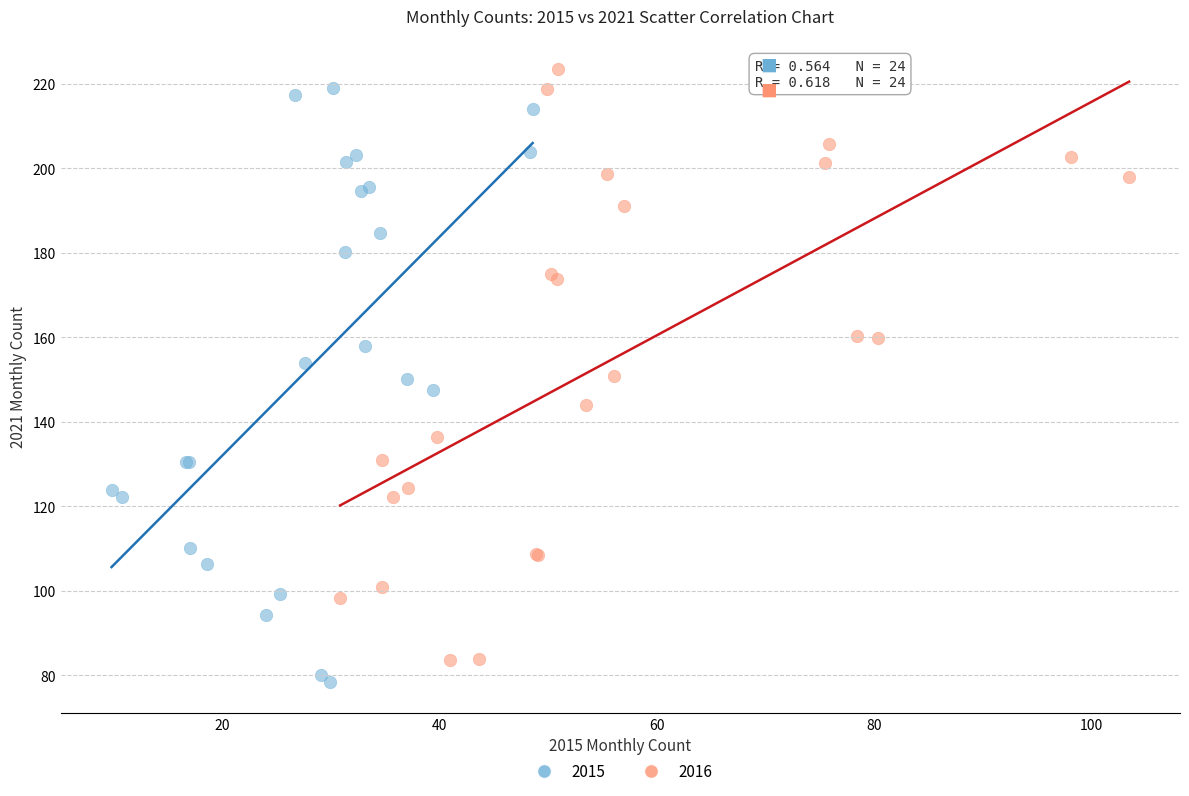

Which series contains the lowest Y value?

2015